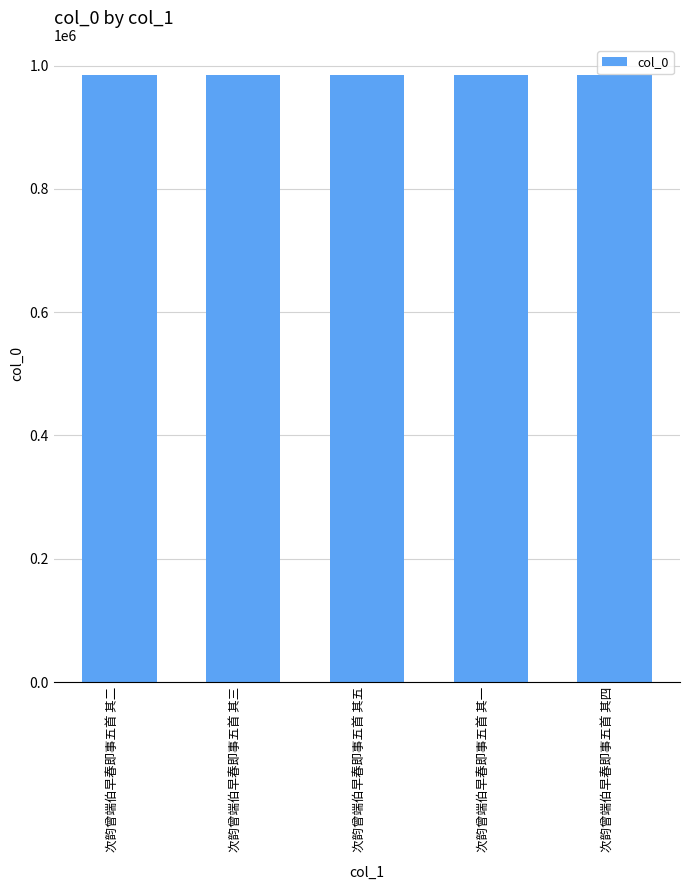

What is the value of the 4th bar from the left?

984601